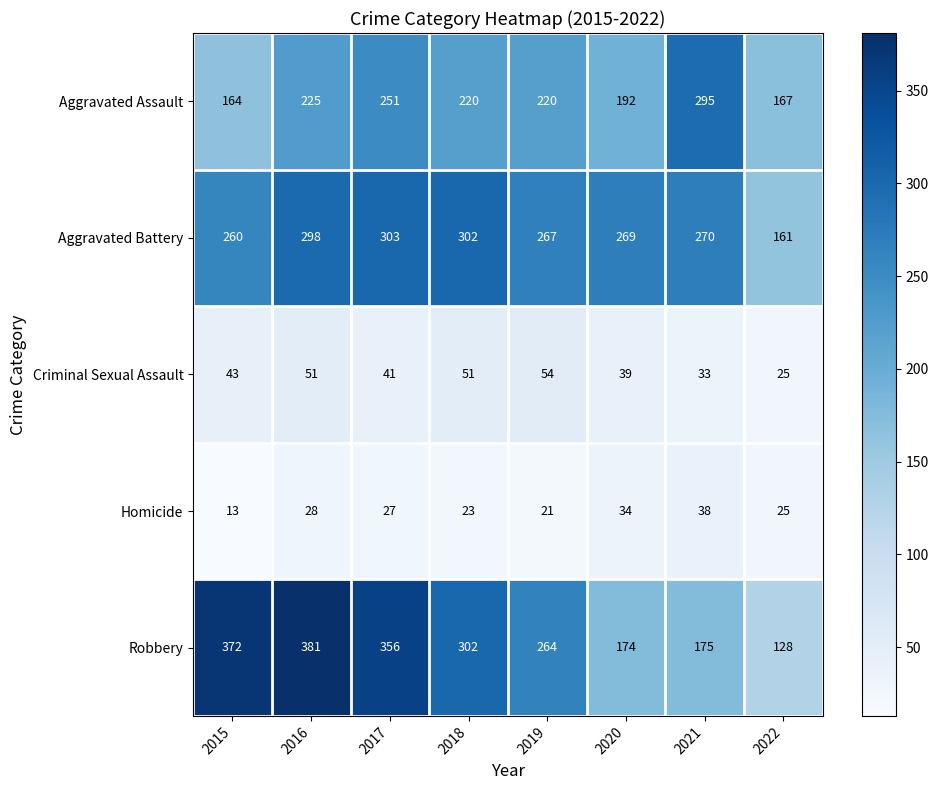

Count the number of categories in the chart.

8